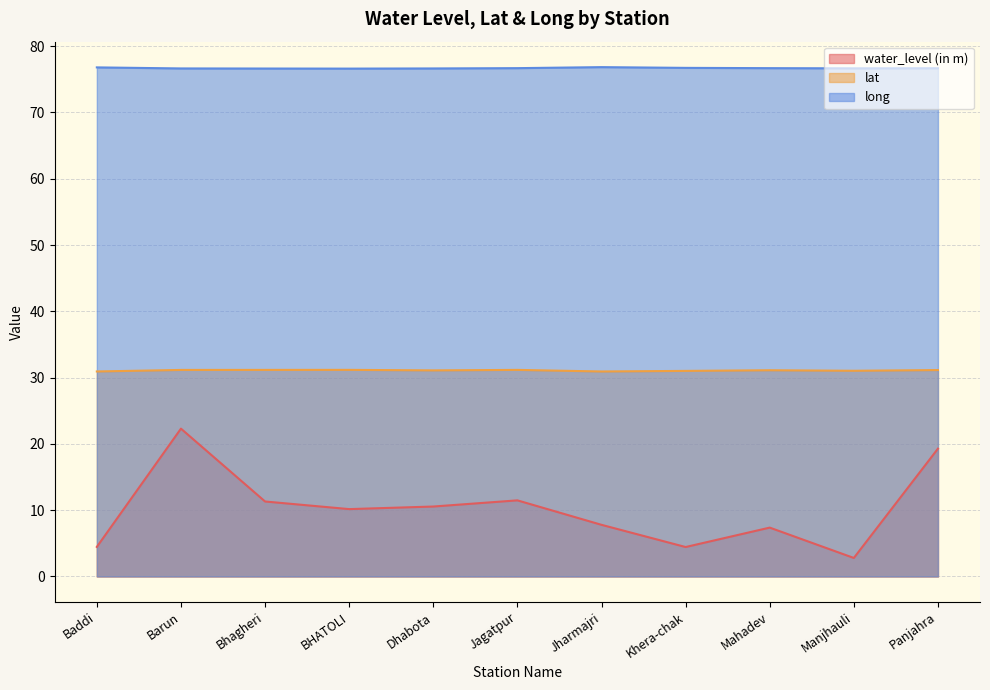

Read the water_level (in m) value at Jagatpur.

11.5